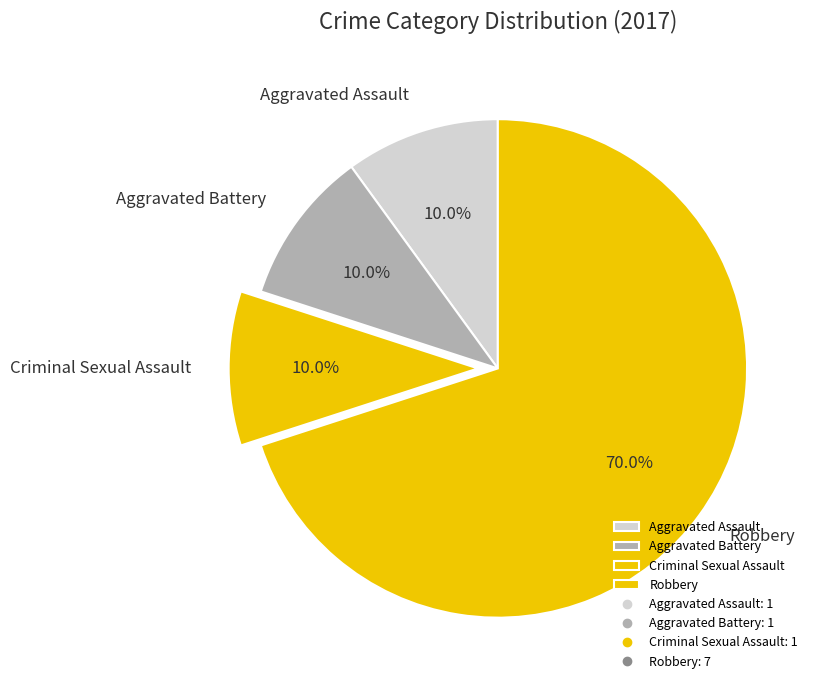

Which has a higher value, Robbery or Criminal Sexual Assault?

Robbery